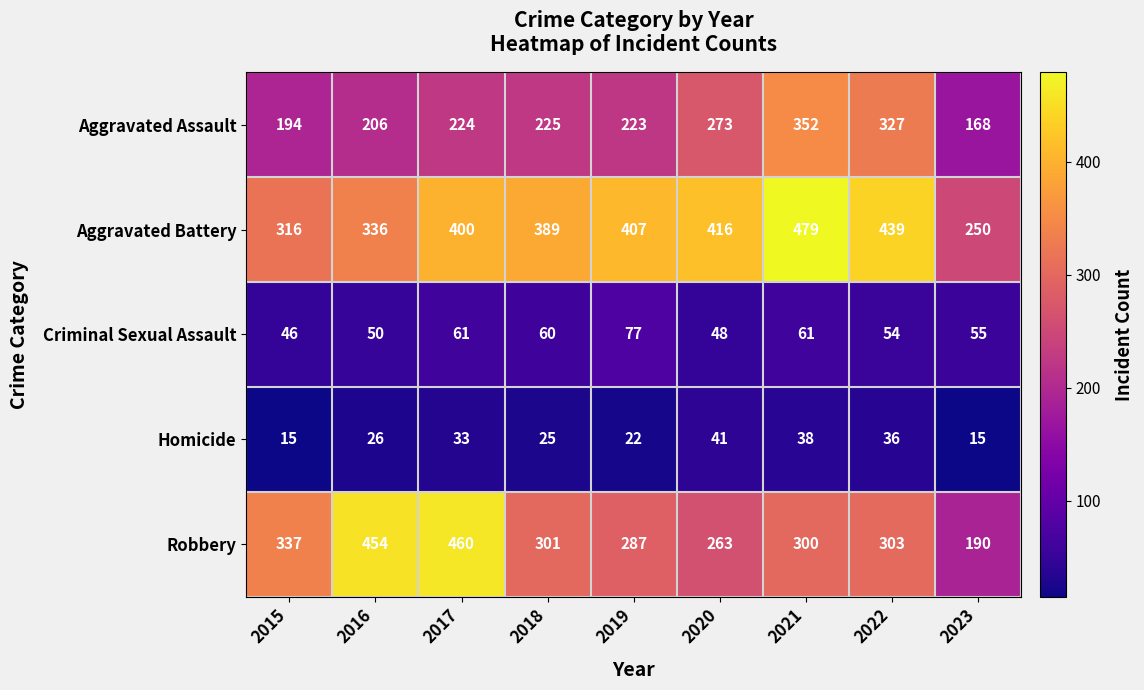

What is the minimum value shown in the chart?

15